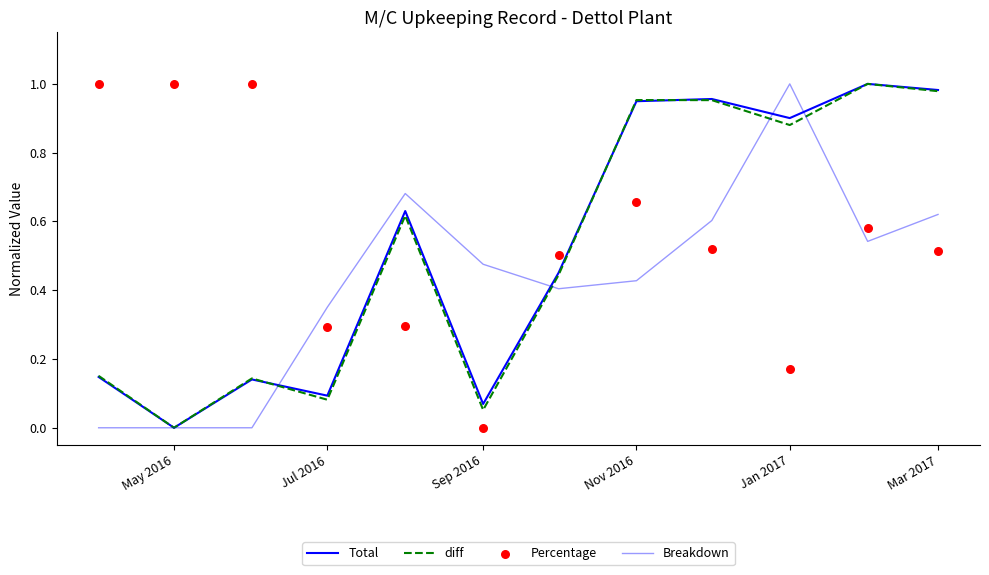

Which series has the largest total across all categories?

Percentage